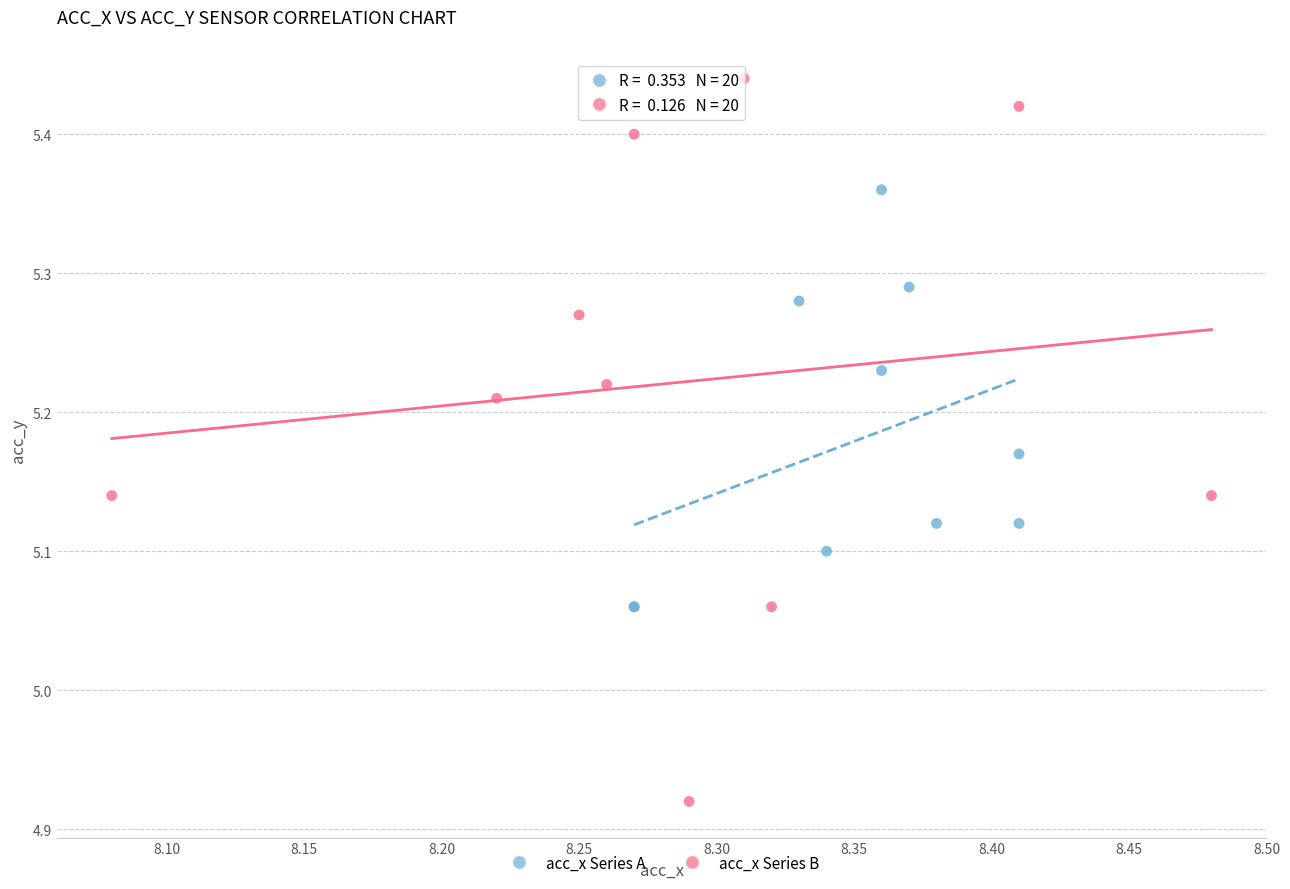

What are all the series names shown in the legend?

acc_x Series A, acc_x Series B